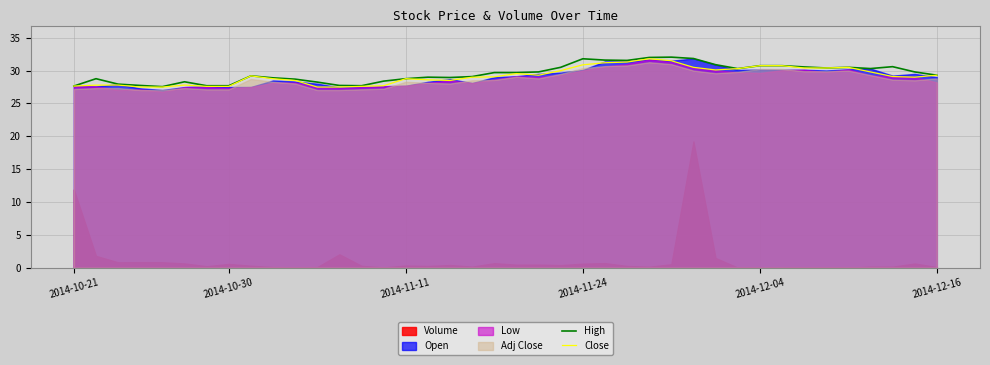

True or false: Close has a value of 30.8 at 32.

True